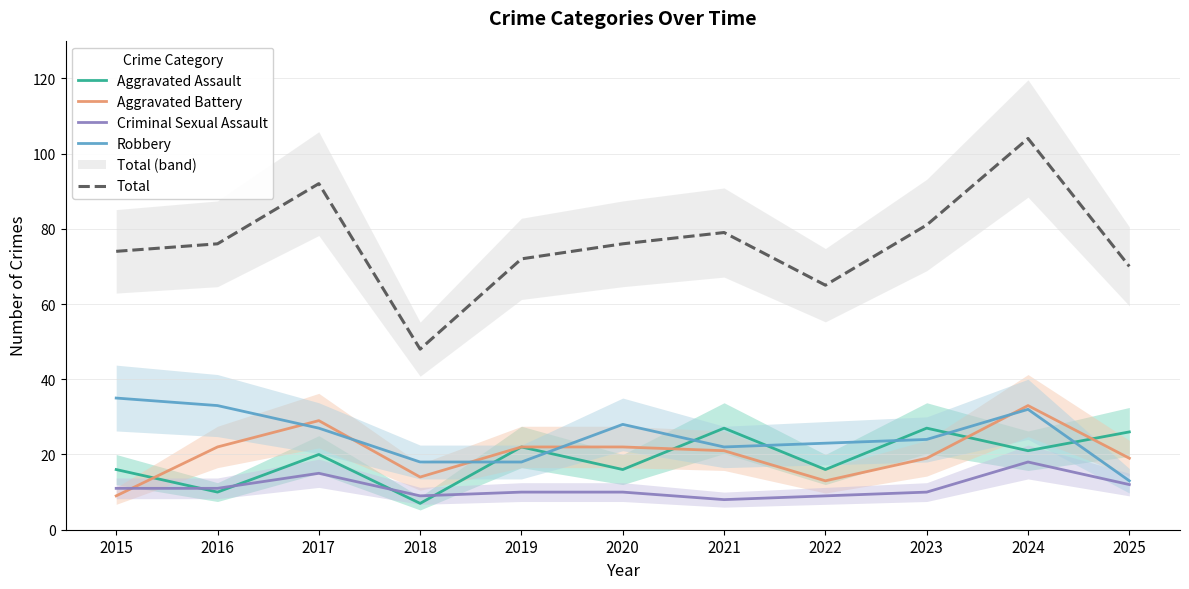

Where is Robbery nearest to the value 24?

2023